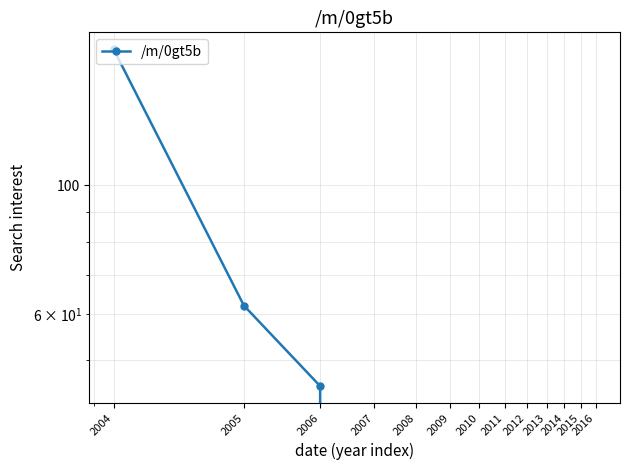

What is the difference between the second highest and minimum values?

62